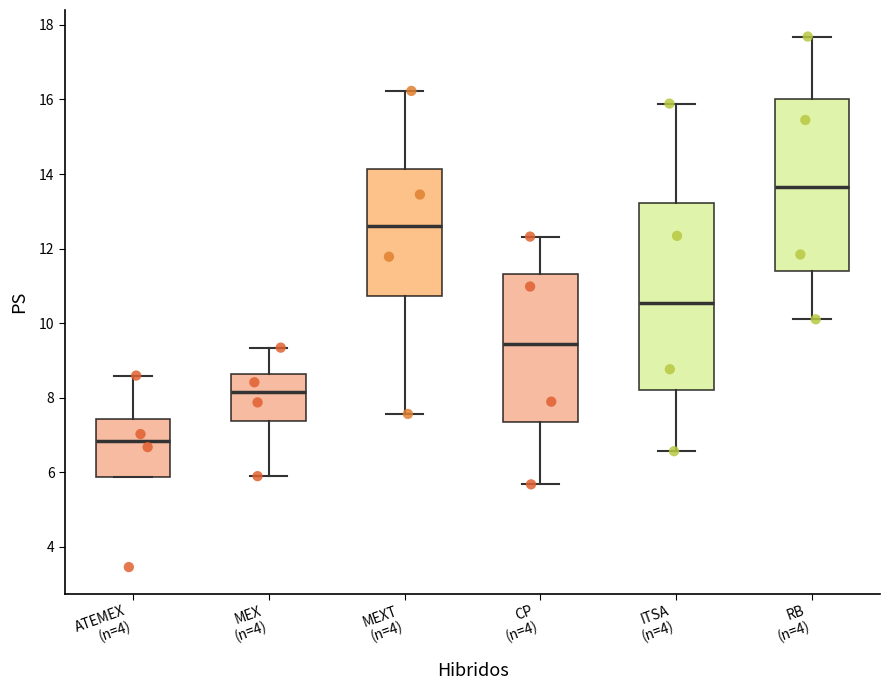

Reading left to right, read every box against the y-axis: the position of its median line, the range the box covers, and the ends of its whiskers. The values are not printed on the chart, so give them approximately, as read against the axis.

ATEMEX (n=4): median 6.8, box 5.8 to 7.4, whiskers 5.8 to 8.6
MEX (n=4): median 8.2, box 7.4 to 8.6, whiskers 5.8 to 9.4
MEXT (n=4): median 12.6, box 10.8 to 14.2, whiskers 7.6 to 16.2
CP (n=4): median 9.4, box 7.4 to 11.4, whiskers 5.6 to 12.4
ITSA (n=4): median 10.6, box 8.2 to 13.2, whiskers 6.6 to 15.8
RB (n=4): median 13.6, box 11.4 to 16.0, whiskers 10.2 to 17.6